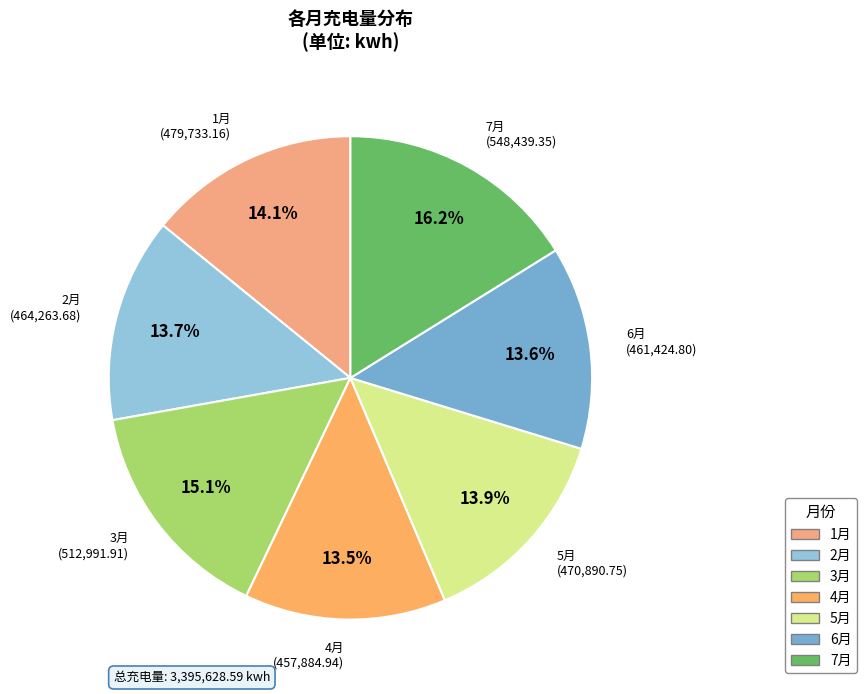

What is the ratio of the value at 4月 to the value at 6月?

1.0